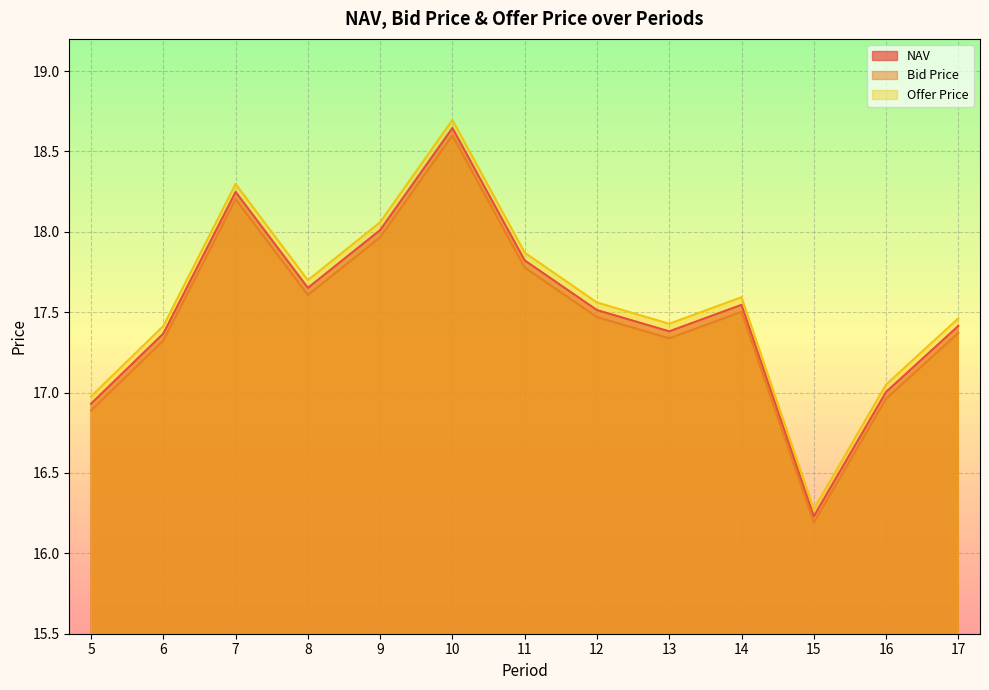

List the series in order of their peak value, highest first.

Offer Price, NAV, Bid Price